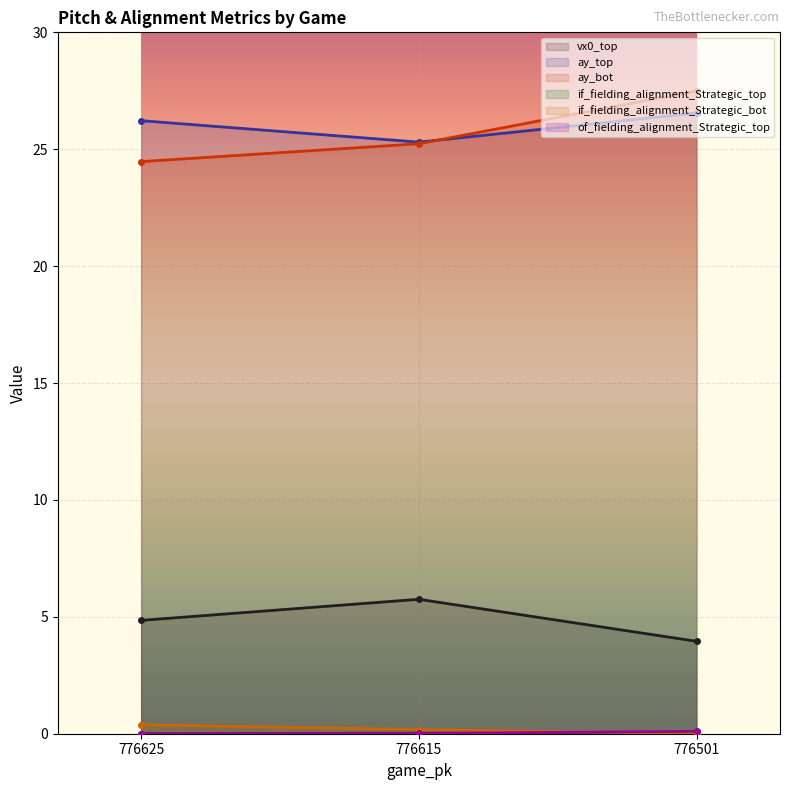

What is the total value across all series at 776501?

58.2